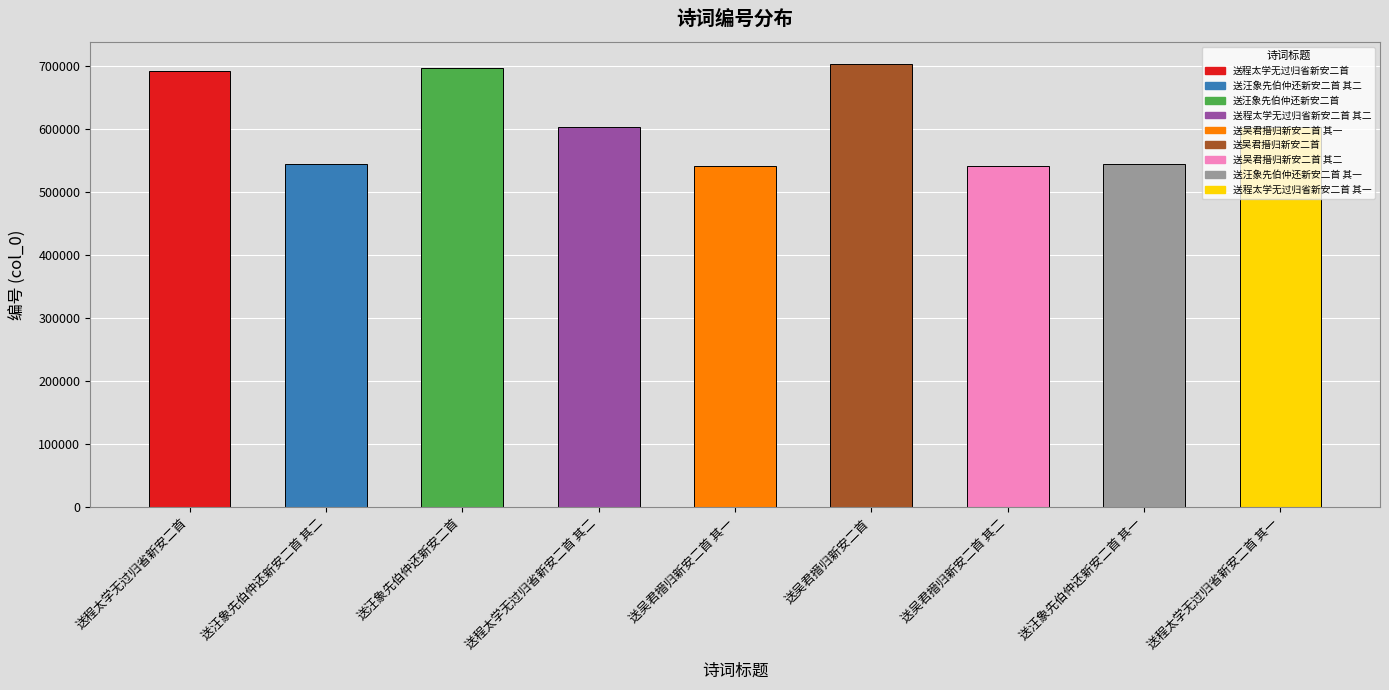

What is the difference between the values at 送吴君搢归新安二首 其一 and 送吴君搢归新安二首?

161042